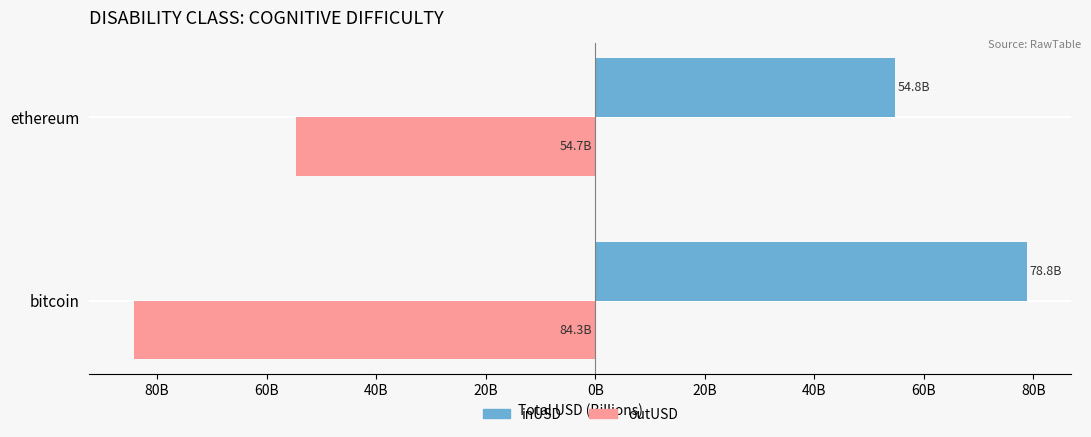

What is the value of the inUSD bar at the 2nd from the left?

54.8